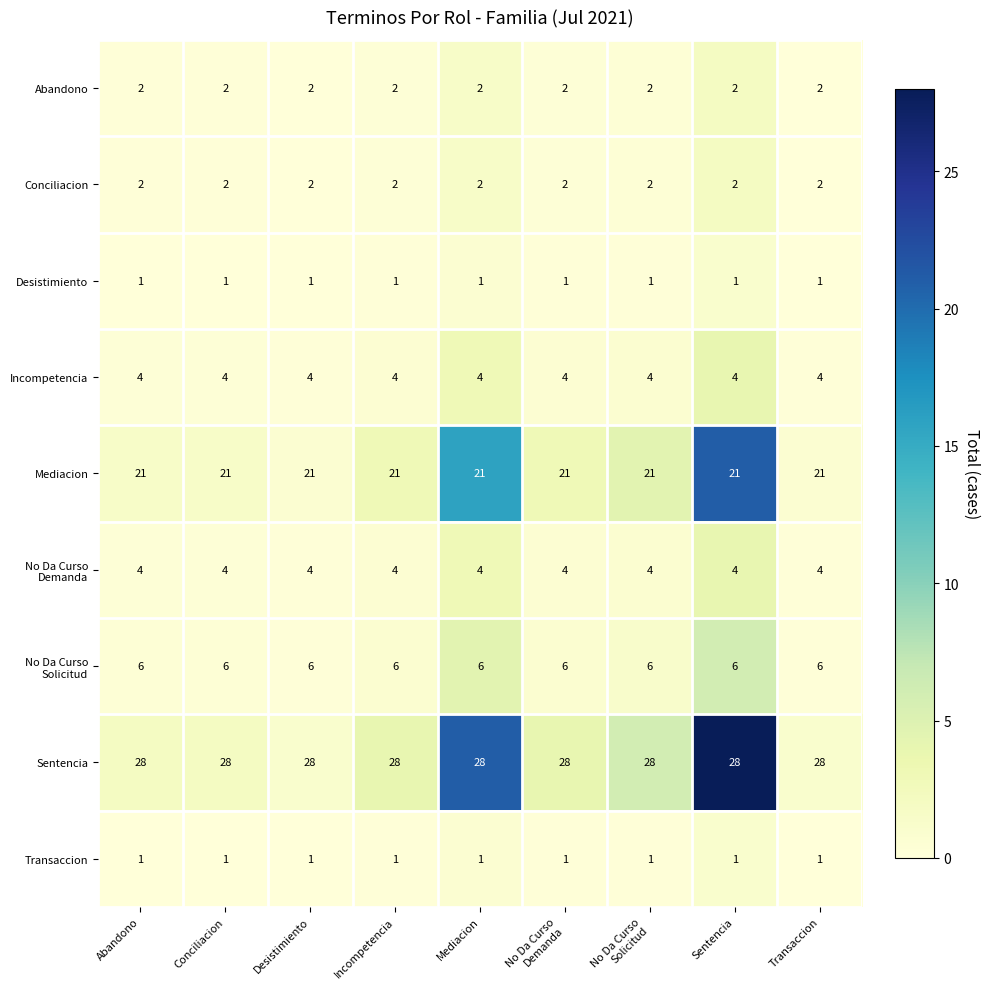

What is the approximate value of Mediacion at Mediacion?

21